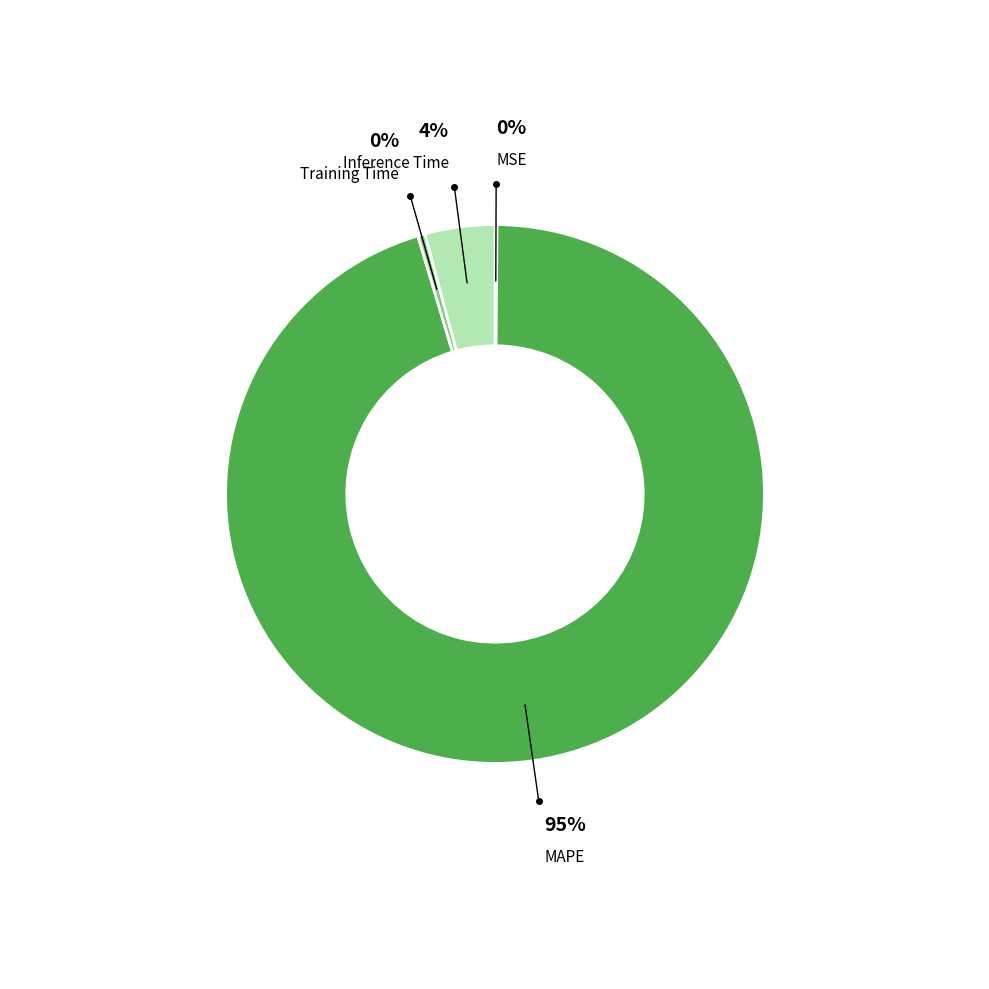

What is the largest slice in the pie chart?

MAPE